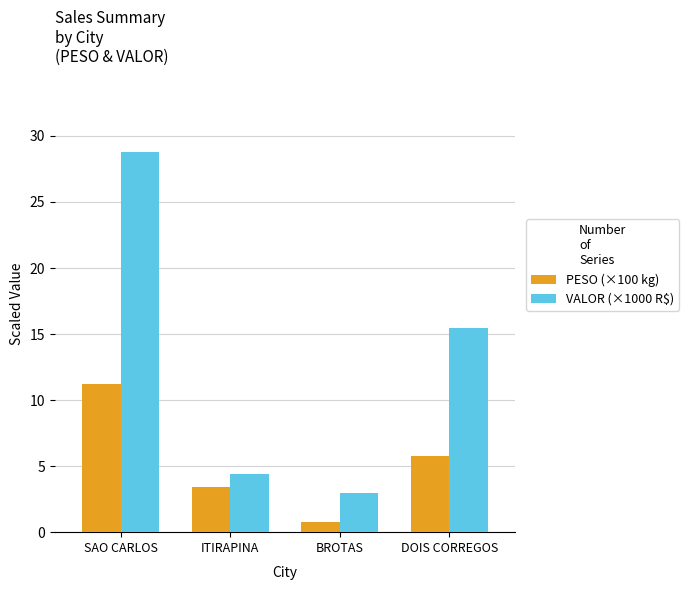

What are all the series names shown in the legend?

PESO (×100 kg), VALOR (×1000 R$)